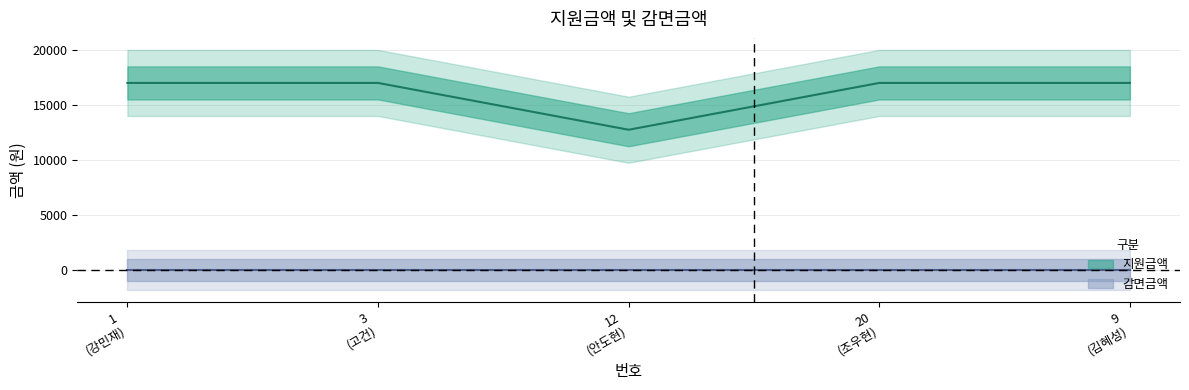

List the labels in order of value, largest first.

1 (강민재), 3 (고건), 20 (조우현), 9 (김혜성), 12 (안도현)